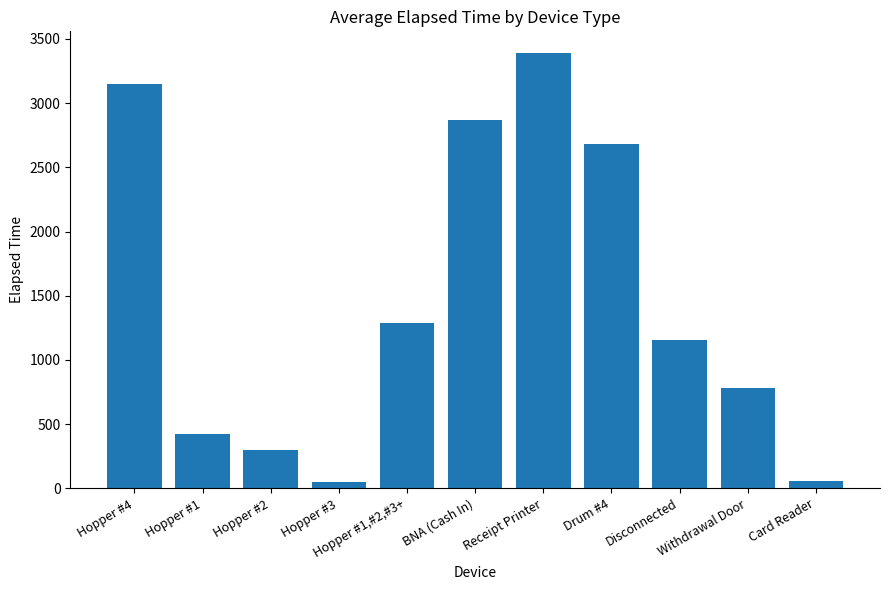

The chart shows a value of 3390 at Receipt Printer. True or false?

True